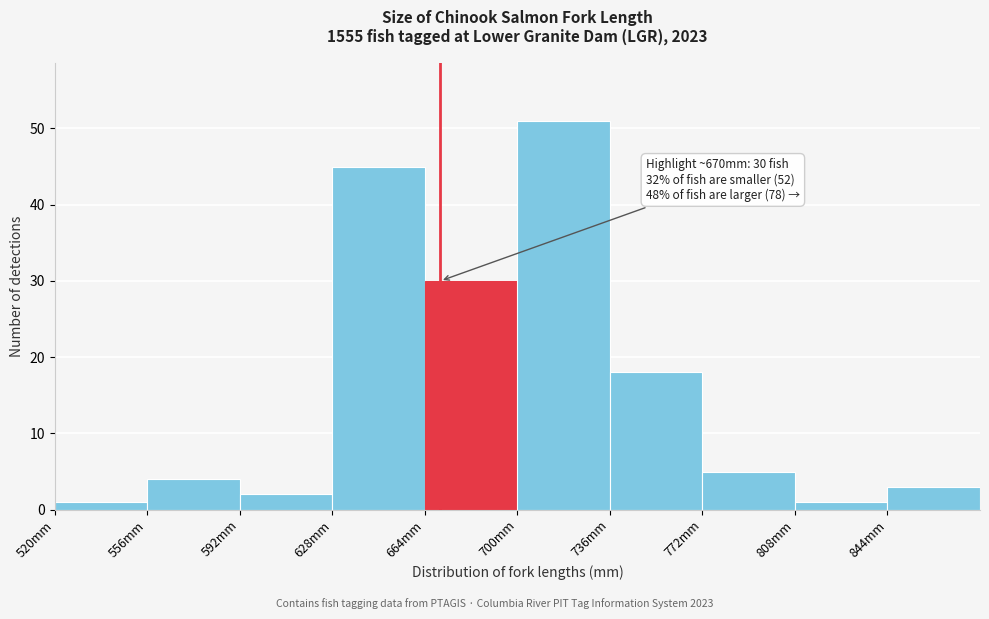

Over which range of the x-axis is the bar tallest?

700 to 736